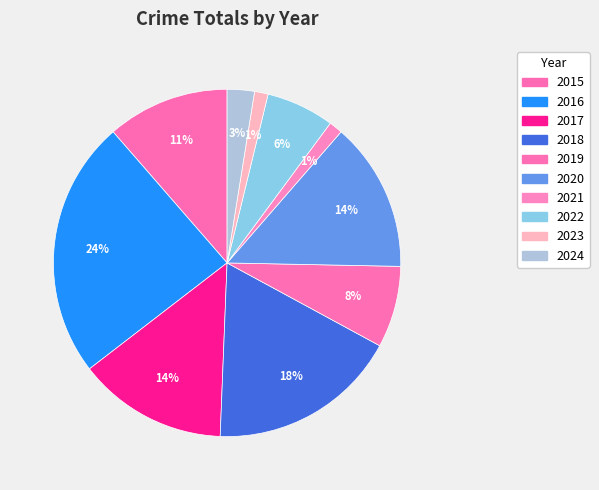

Rank the categories by value from lowest to highest.

2021, 2023, 2024, 2022, 2019, 2015, 2017, 2020, 2018, 2016